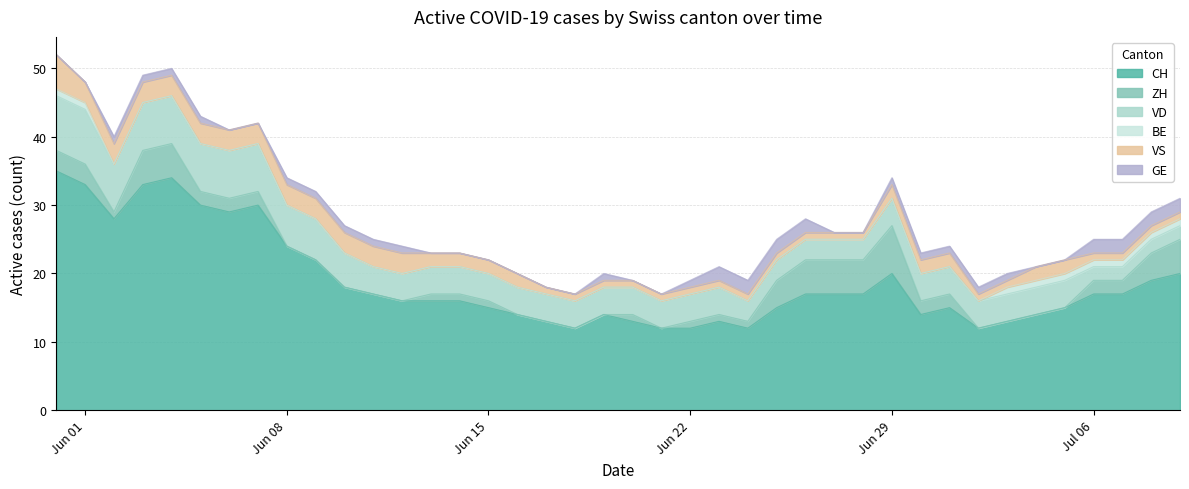

What is the highest value of the CH series?

35